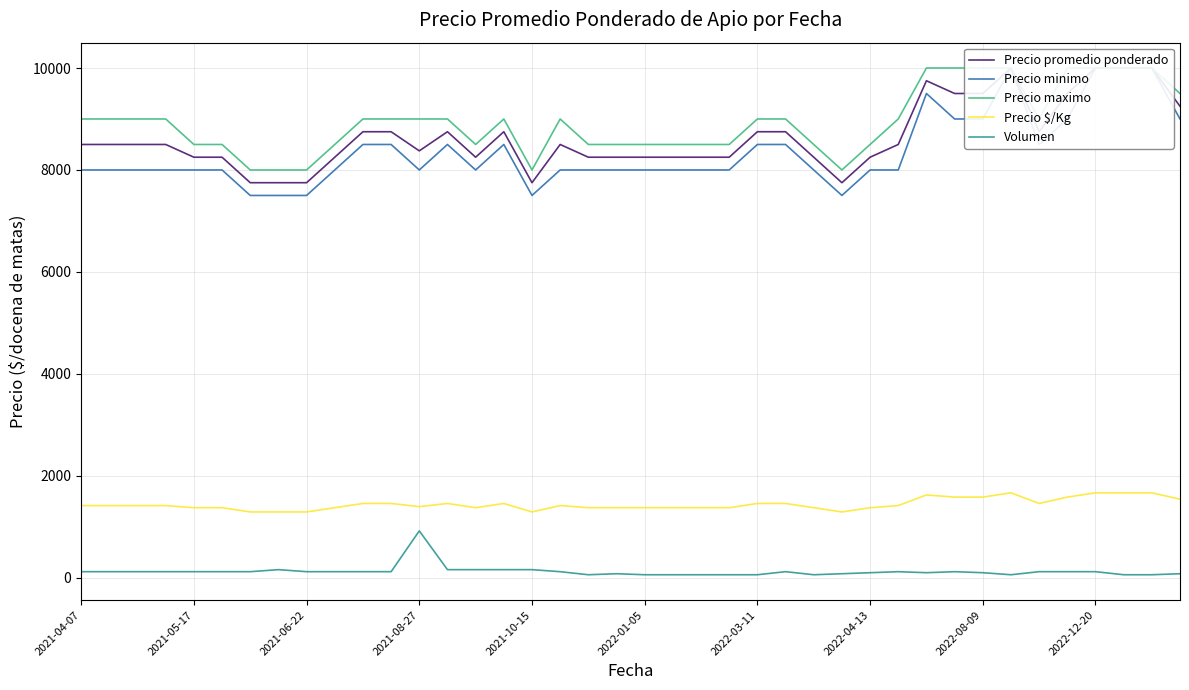

What is the difference between the highest and lowest values at 26?

8440